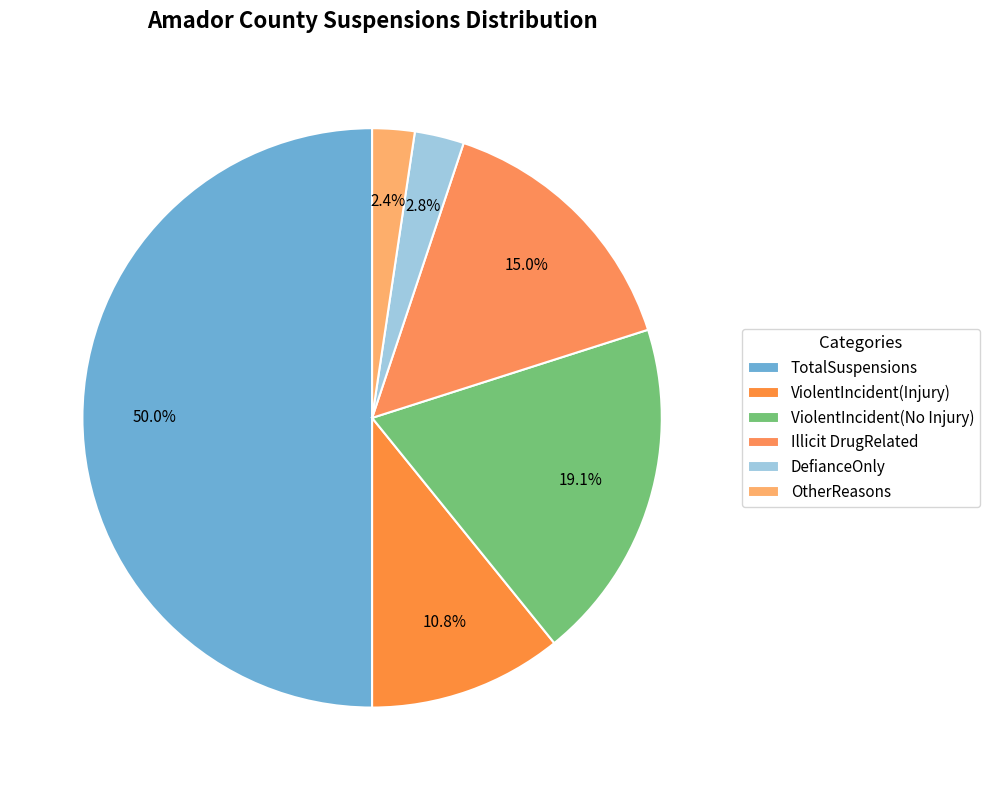

Approximately how many times larger is the value at ViolentIncident(Injury) compared to OtherReasons?

4.6